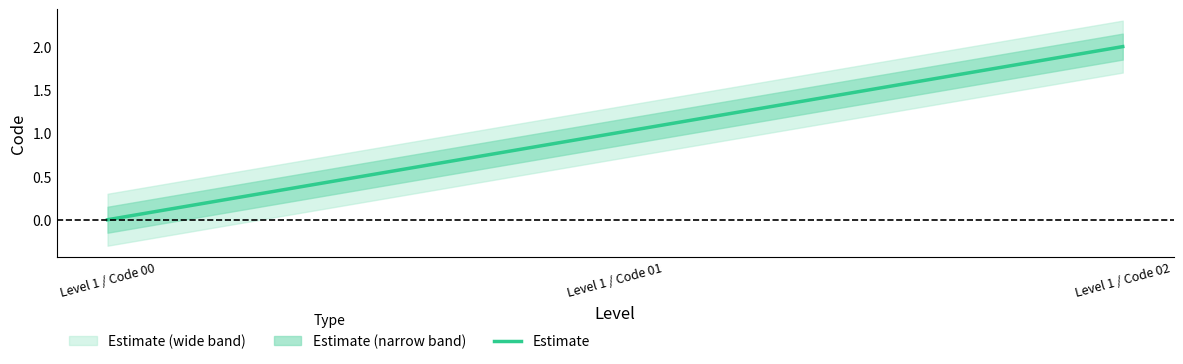

Rank the categories by value from lowest to highest.

Level 1 / Code 00, Level 1 / Code 01, Level 1 / Code 02